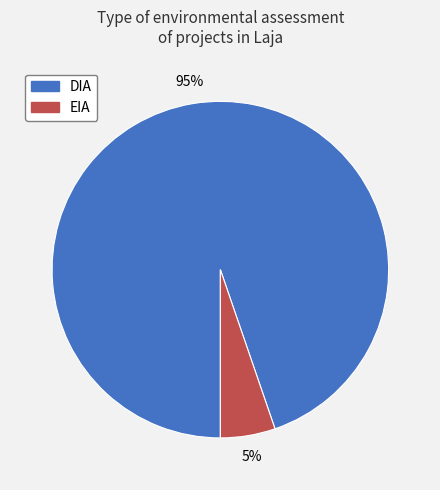

Is it true that EIA is 1% of the pie?

False